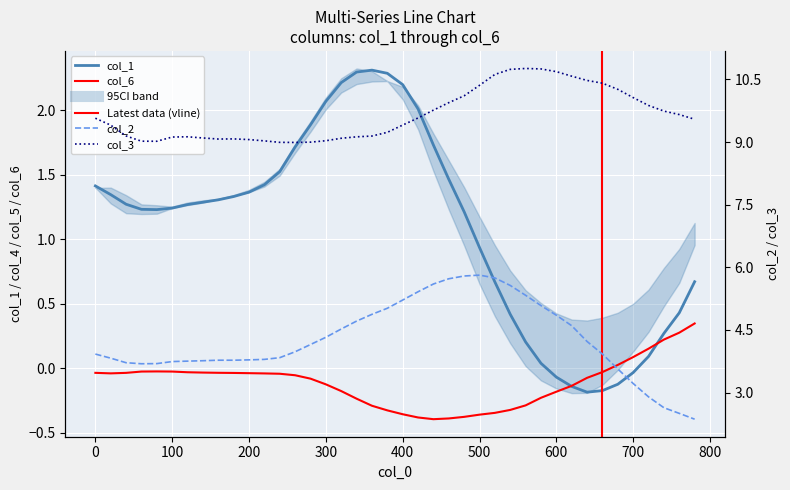

How many lines are shown in the chart?

4